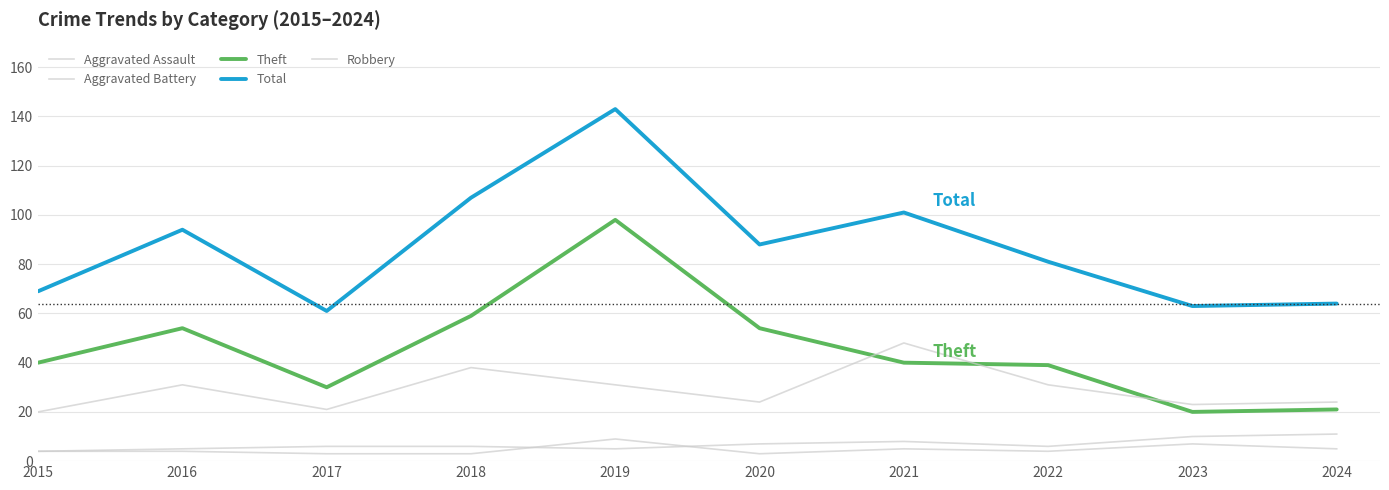

How many lines are shown in the chart?

5